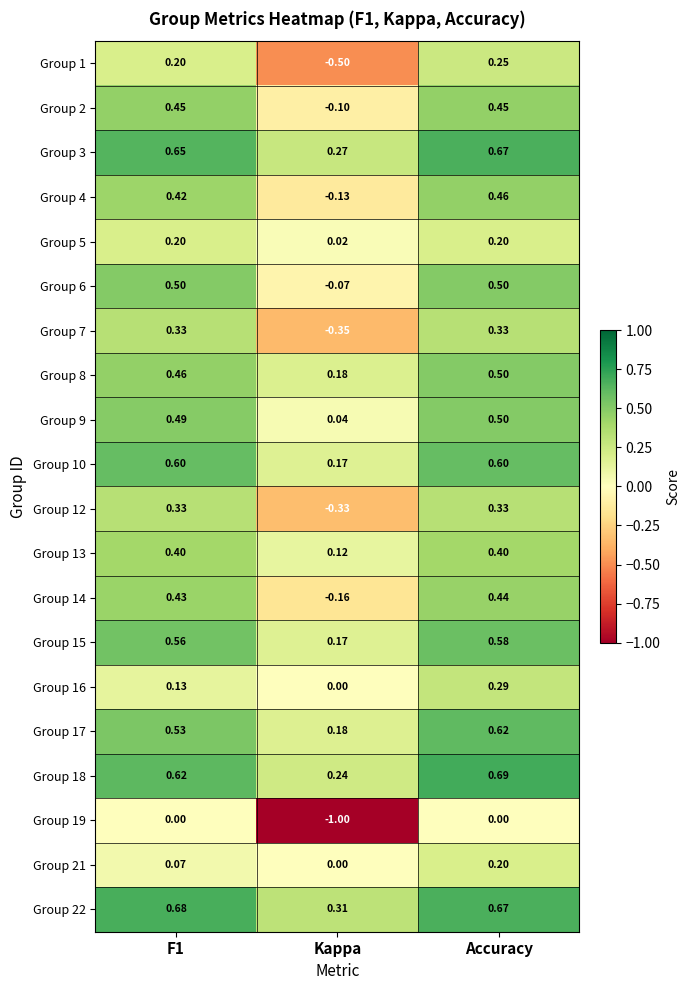

Which category has the lowest value across all series?

Kappa